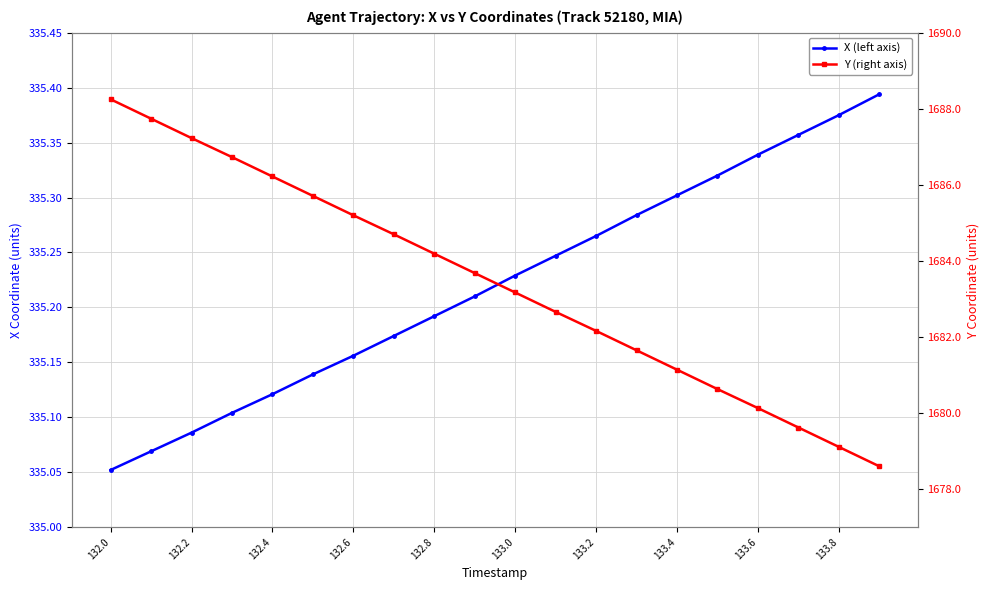

List the series in order of their peak value, lowest first.

X (left axis), Y (right axis)